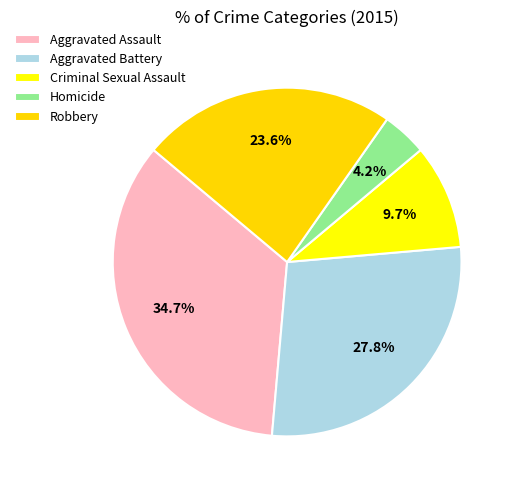

Is there a majority slice in this chart?

No